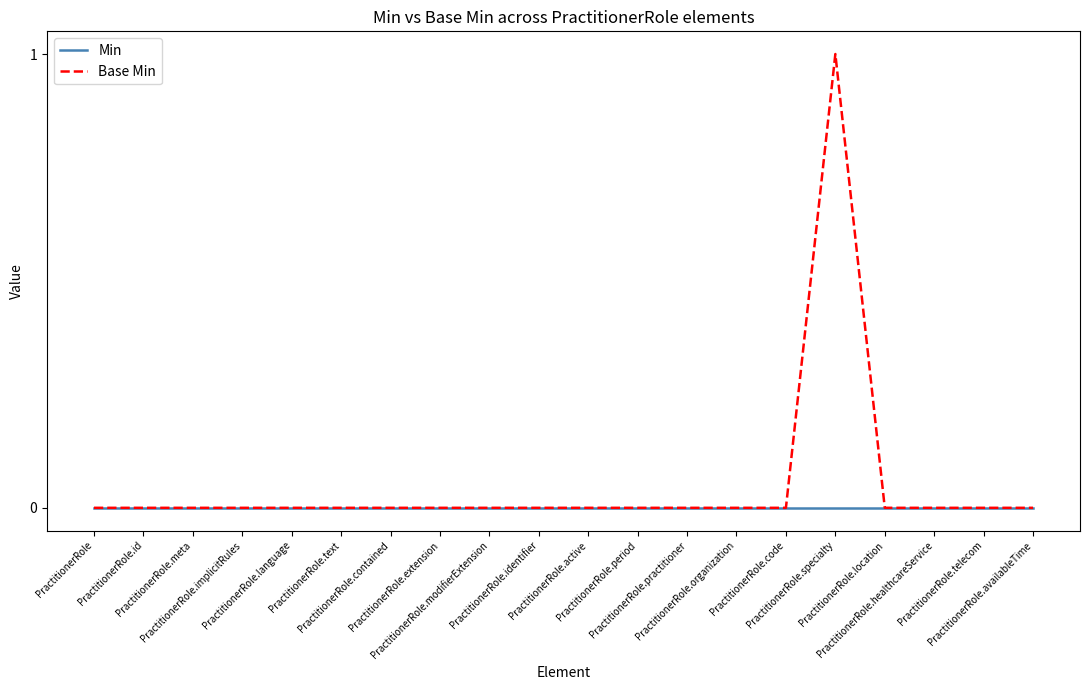

List the series in order of their peak value, highest first.

Base Min, Min